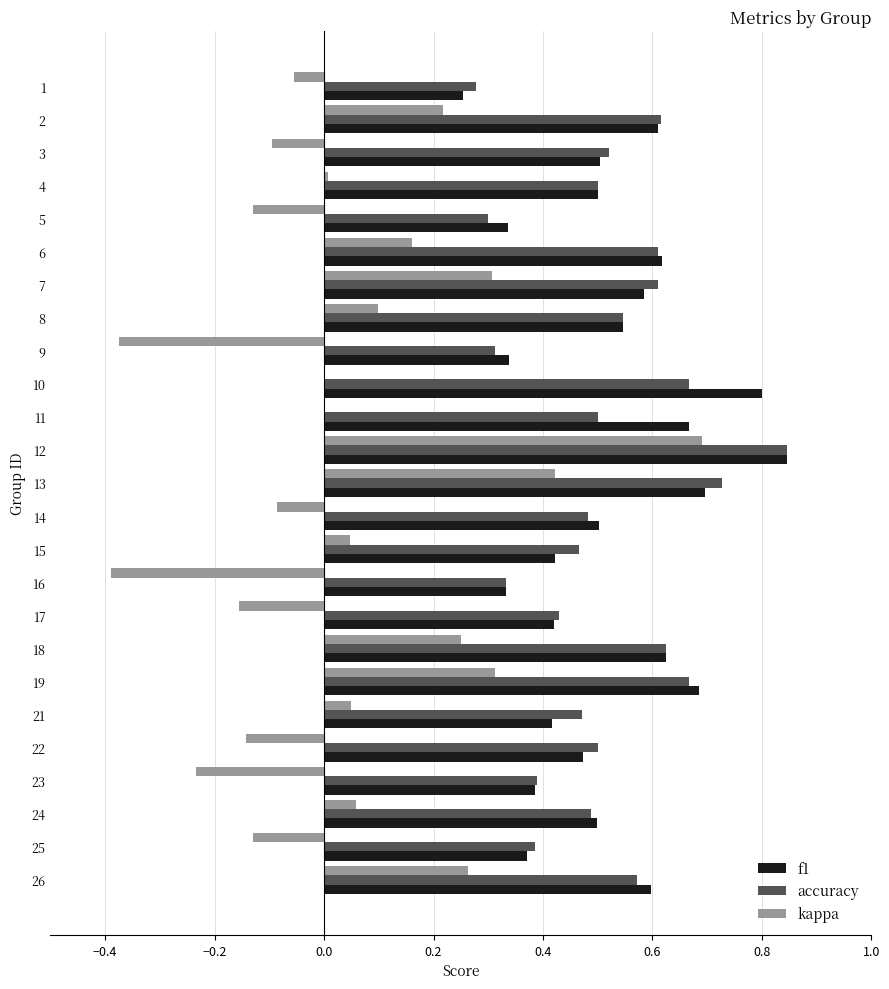

Between 8 and 10, which series saw the biggest shift?

f1